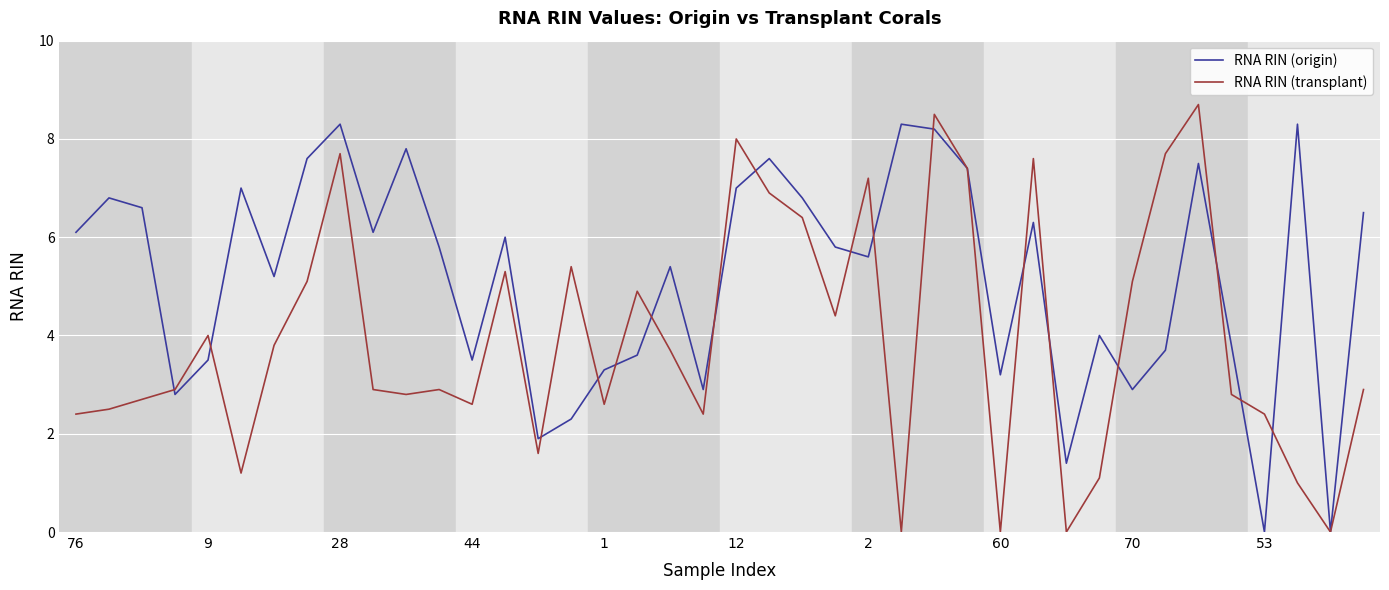

What is the greatest value displayed?

8.7